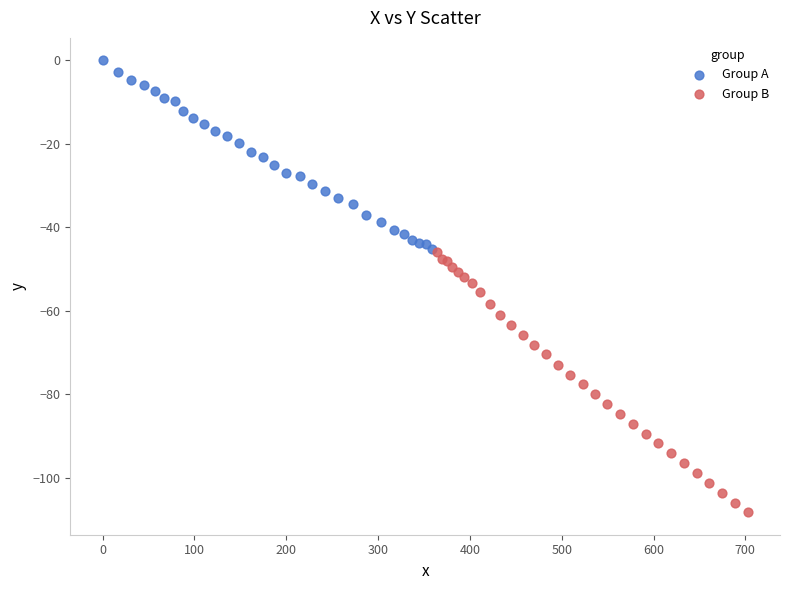

Which series contains the highest Y value?

Group A